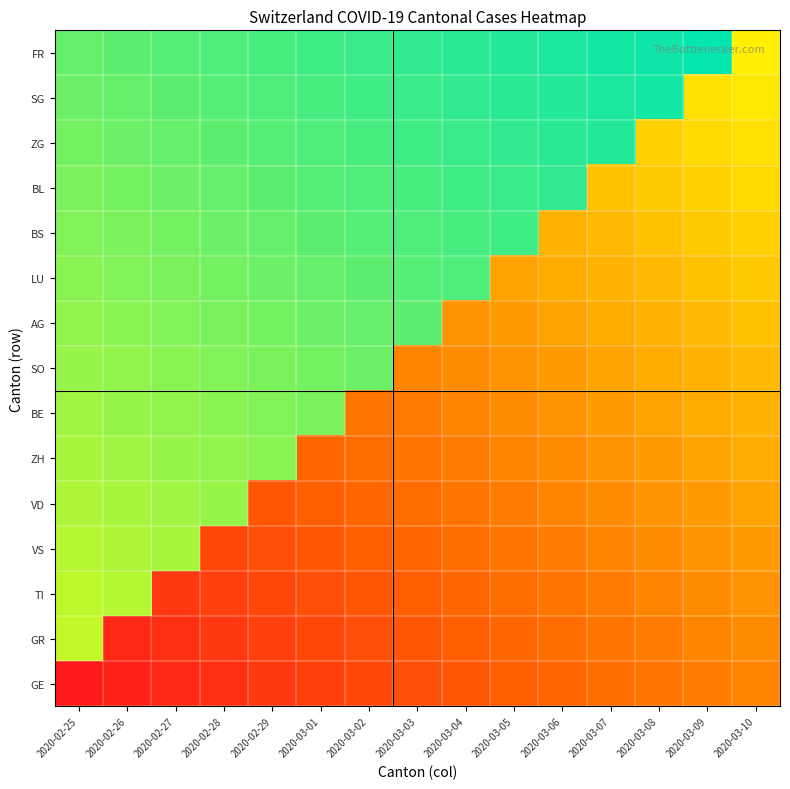

Count the number of categories in the chart.

15